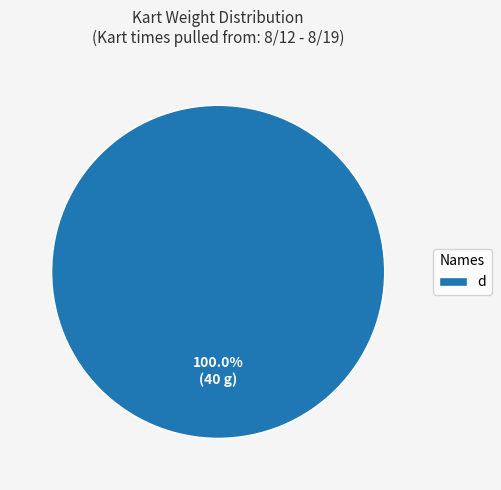

Does d account for over 50% of the chart?

Yes